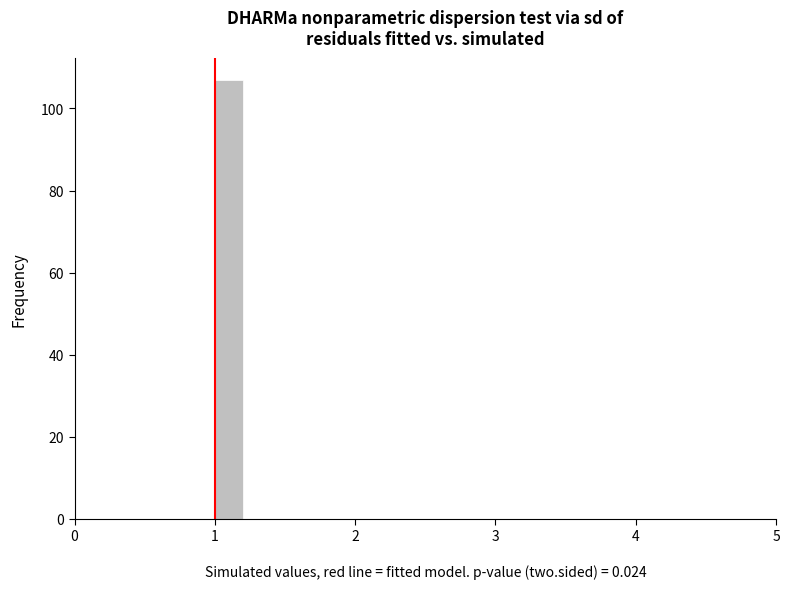

Around what value on the x-axis is the tallest bar? Give the approximate position of its centre, as read against the axis.

1.1